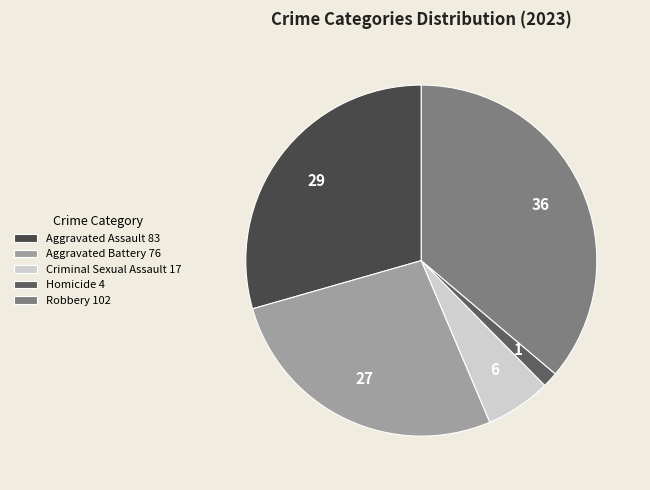

What is the change in value from Aggravated Battery to Homicide?

-72